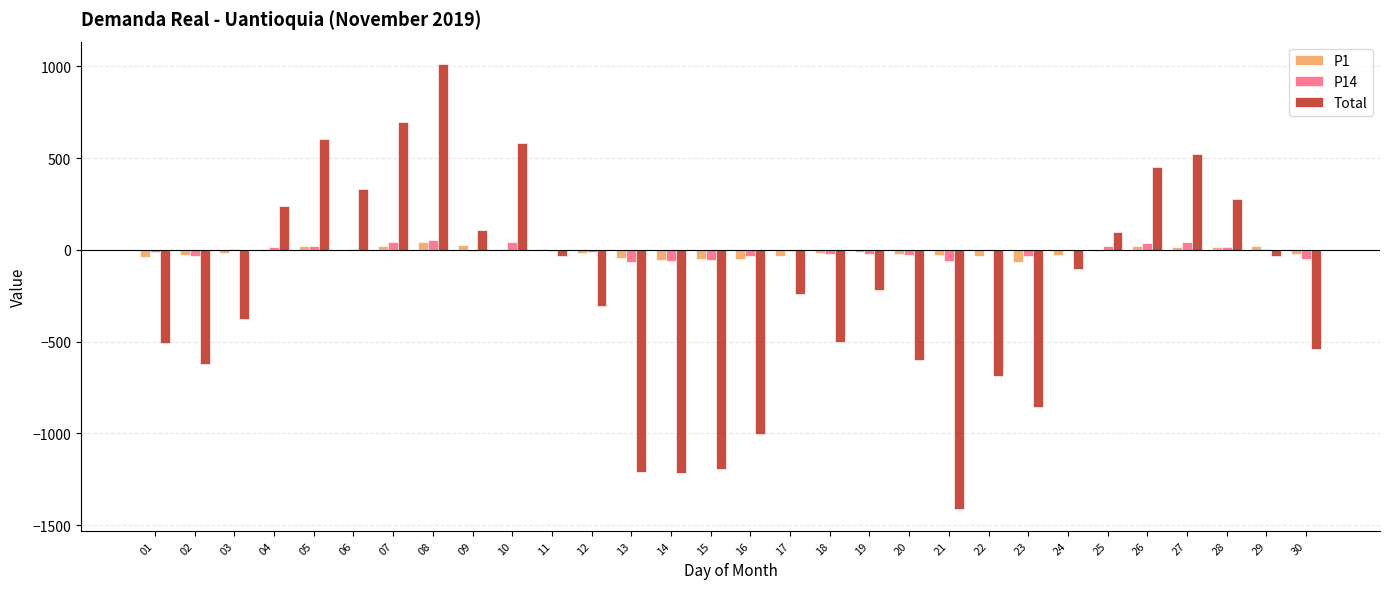

What is the total value across all series at 04?

260